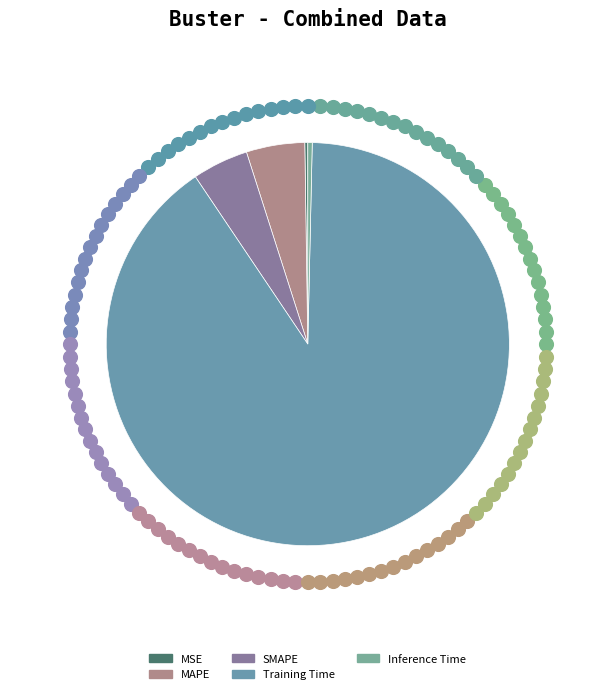

To the nearest percent, what is the combined percentage of MSE and Inference Time?

1%